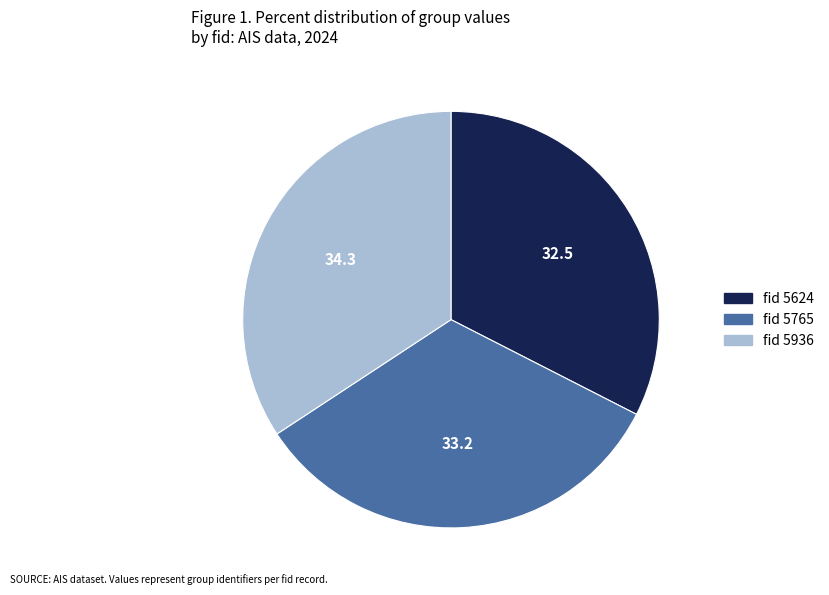

How many slices are in this pie chart?

3